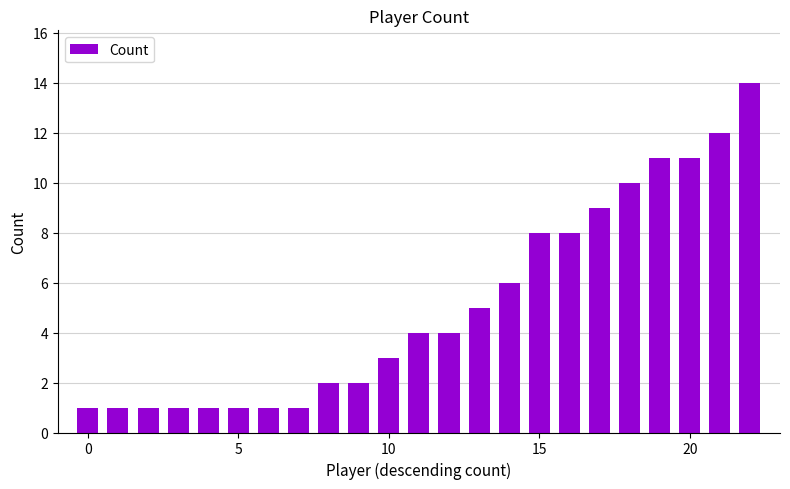

What is the greatest value displayed?

14